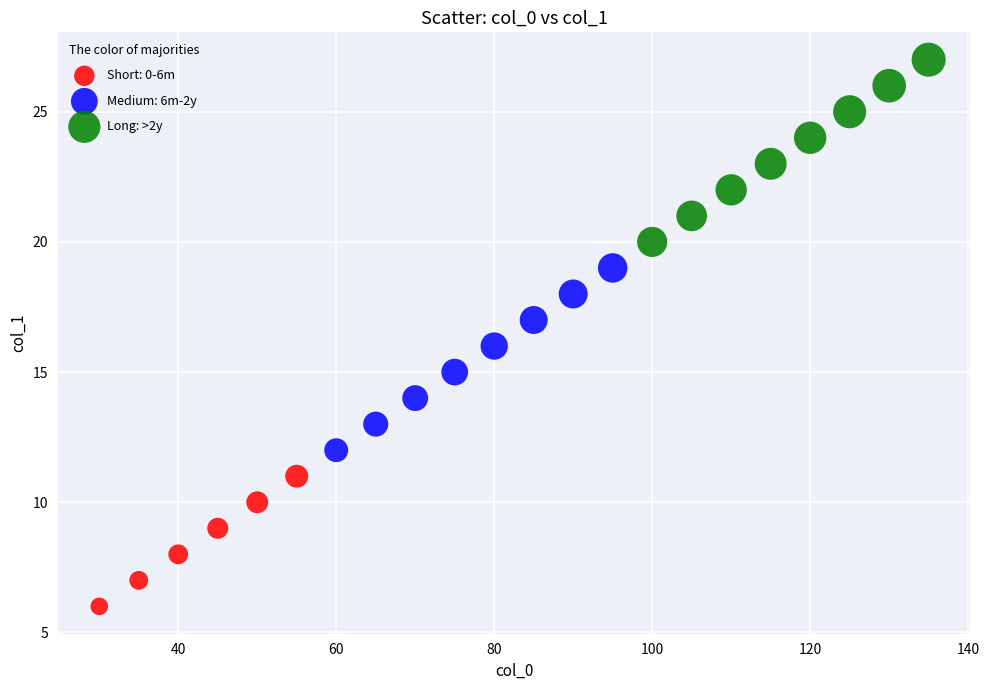

Which series reaches the minimum Y coordinate?

Short: 0-6m